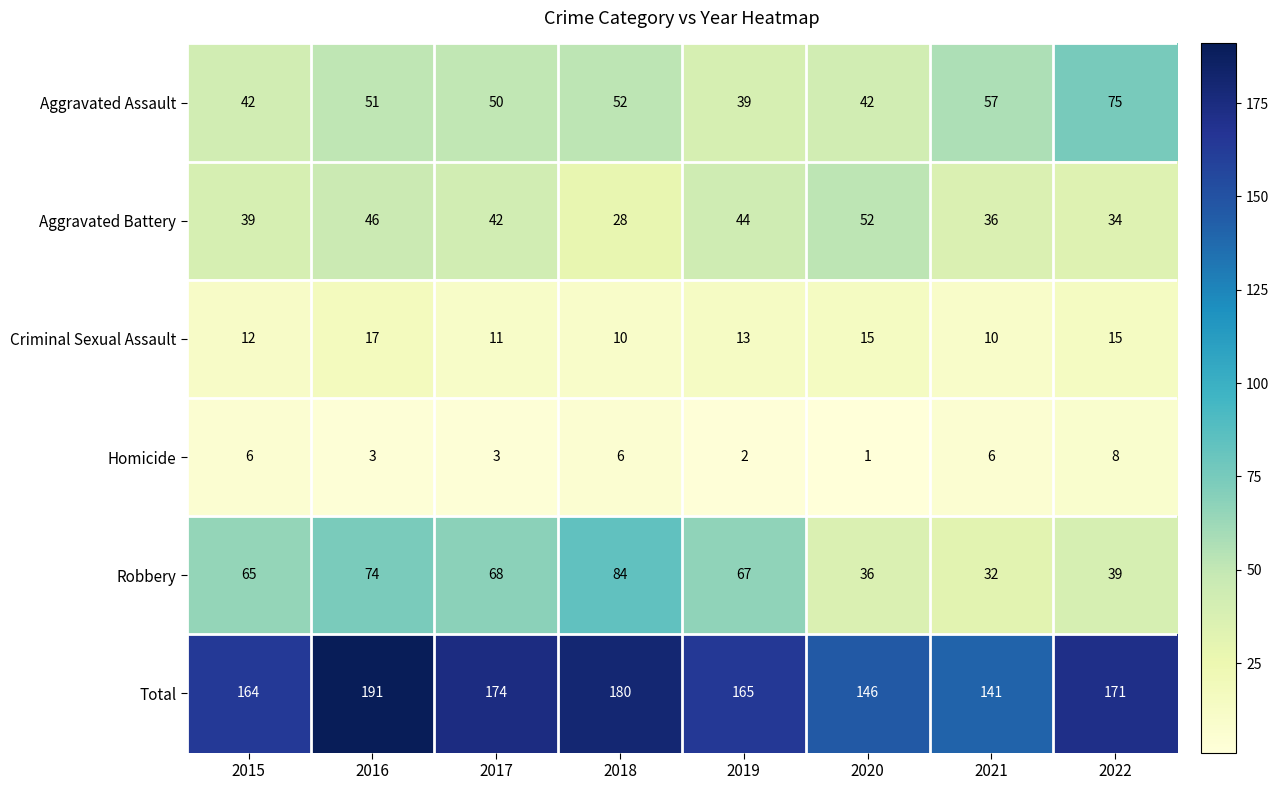

Which series has the widest spread of values?

Robbery